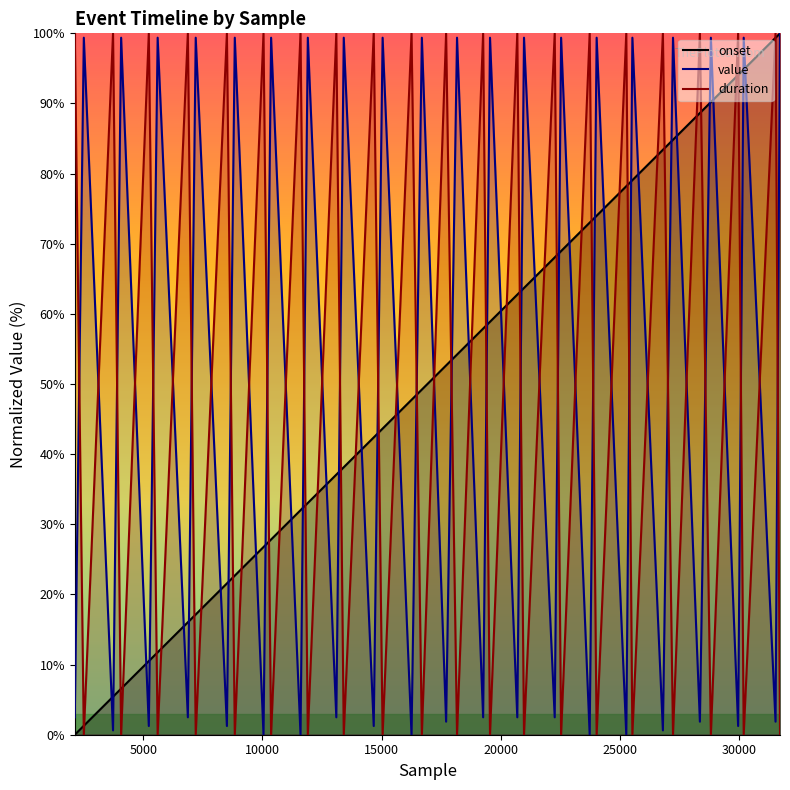

How many interior local valleys does the duration series have?

19